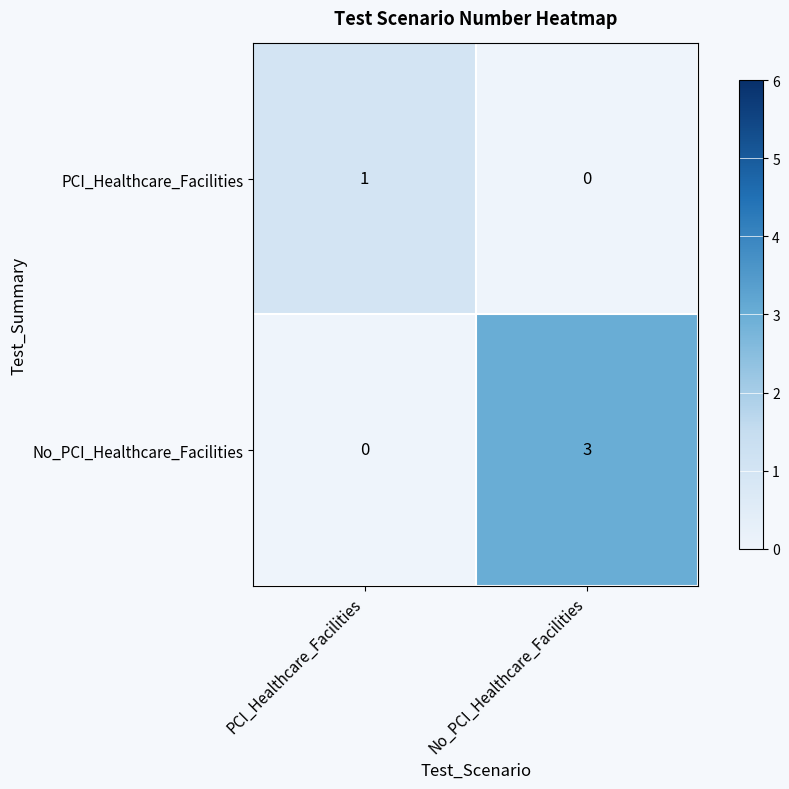

Is it true that No_PCI_Healthcare_Facilities equals 3 at No_PCI_Healthcare_Facilities?

True